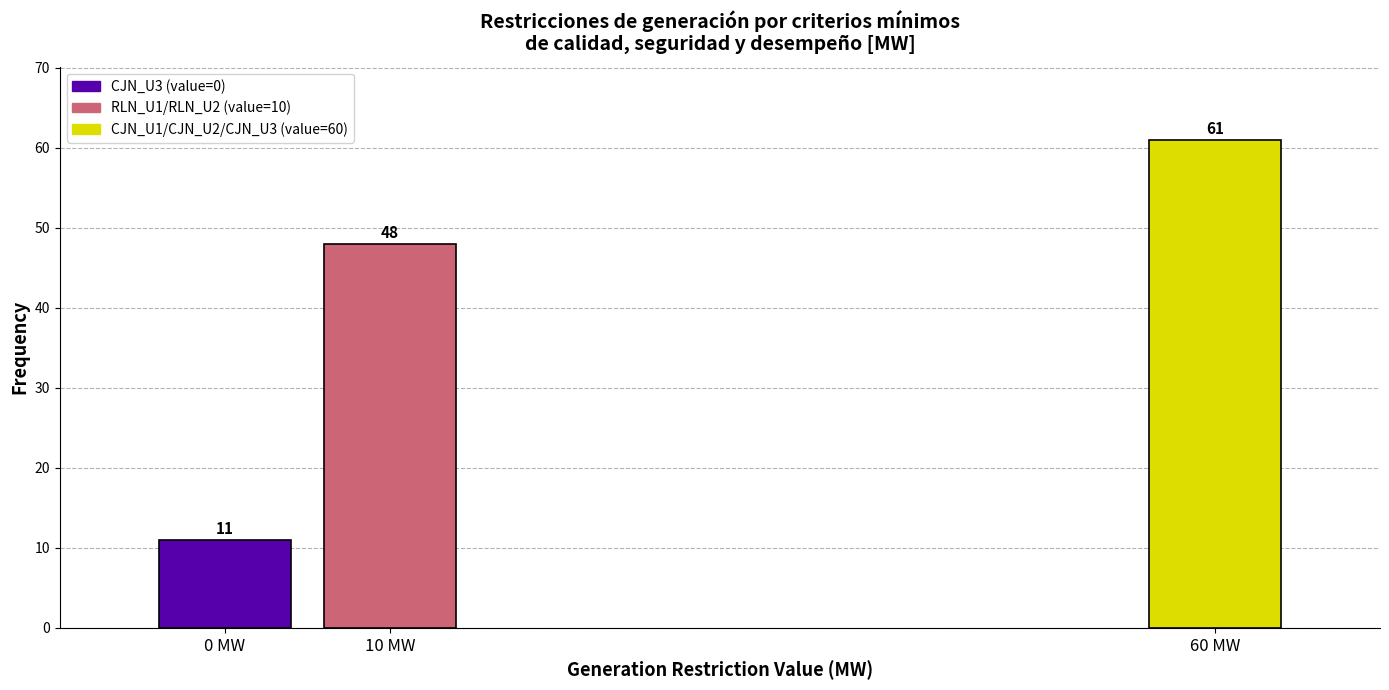

Reading right to left, transcribe all the data shown in this chart.

60 MW=61	10 MW=48	0 MW=11